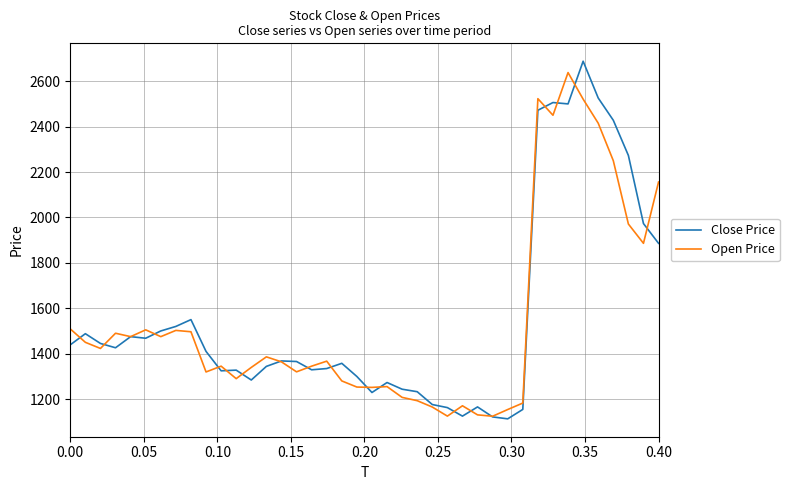

Count the number of data series in this chart.

2